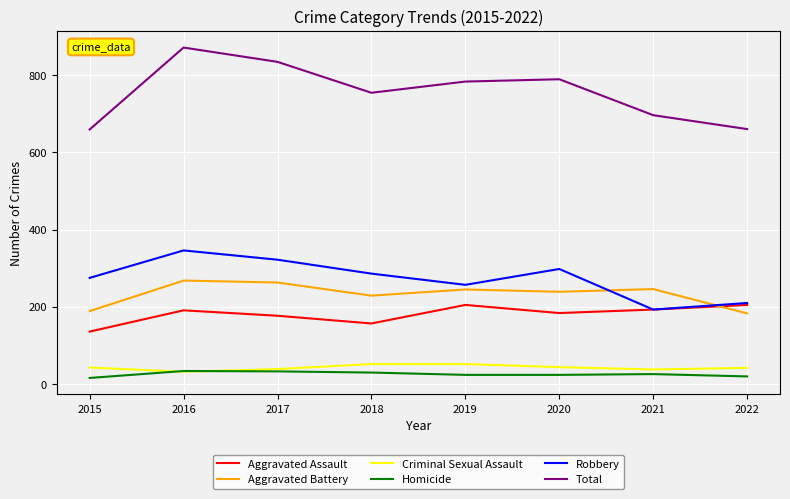

Rank the series by their maximum value, from lowest to highest.

Homicide, Criminal Sexual Assault, Aggravated Assault, Aggravated Battery, Robbery, Total